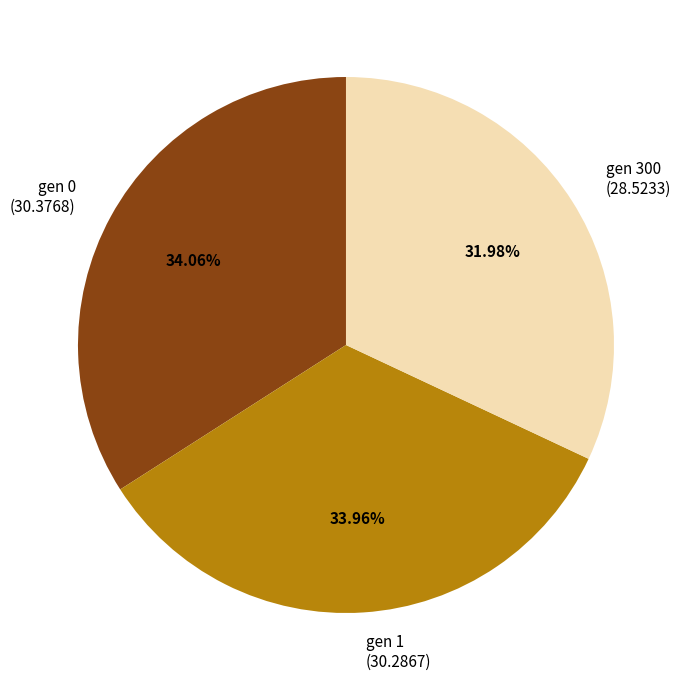

Combined, what portion of the pie is gen 1 and gen 300?

65.9%